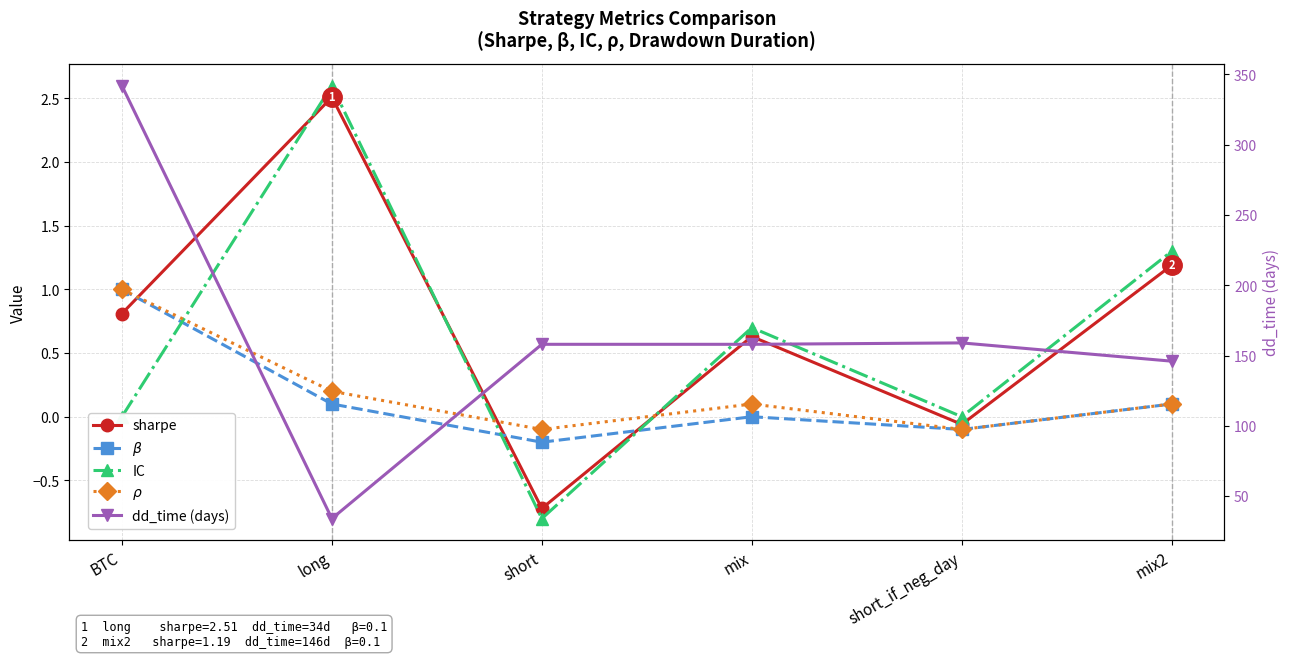

What is the label of the 1st point from the left?

BTC